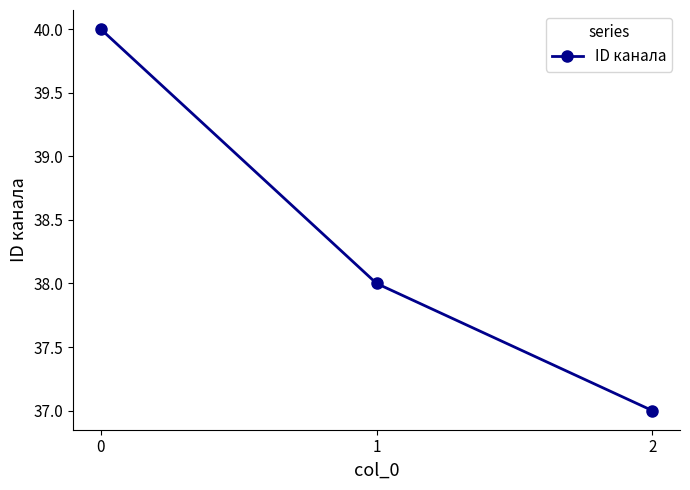

List the labels in order of value, largest first.

0, 1, 2